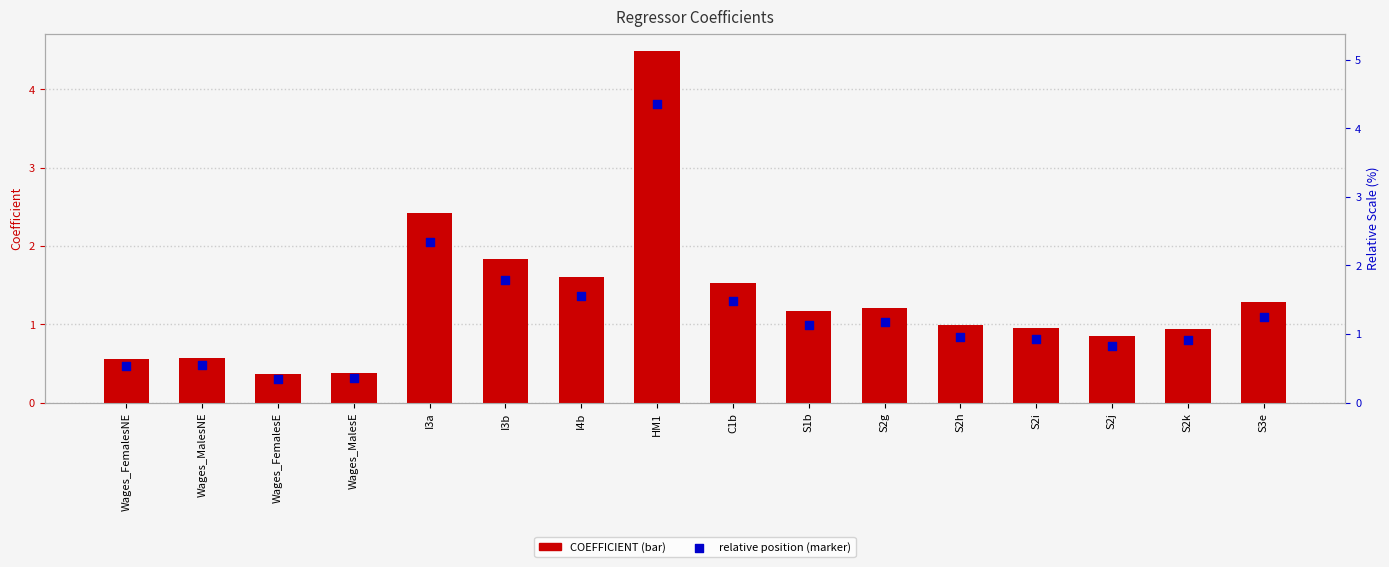

Which series contains the highest Y value?

COEFFICIENT